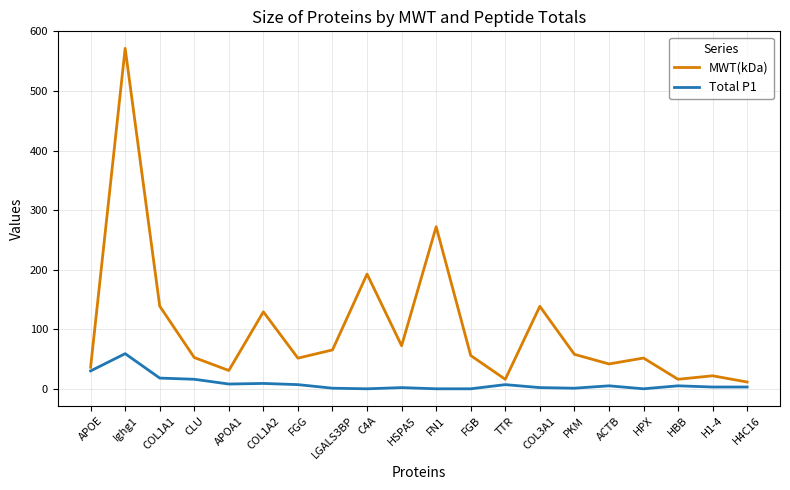

What is the average value of the Total P1 series?

8.8